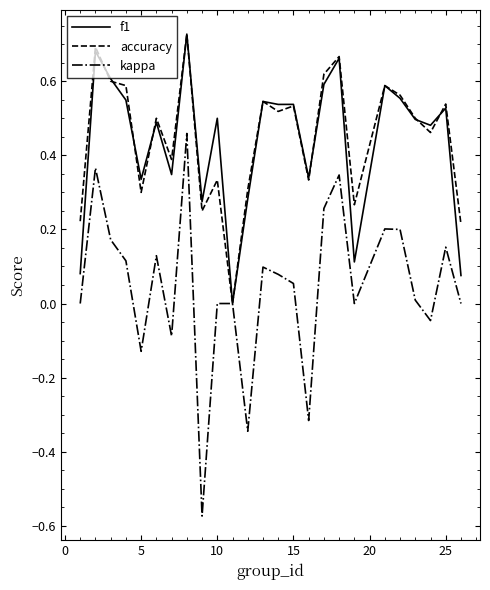

Which series has the widest spread of values?

kappa